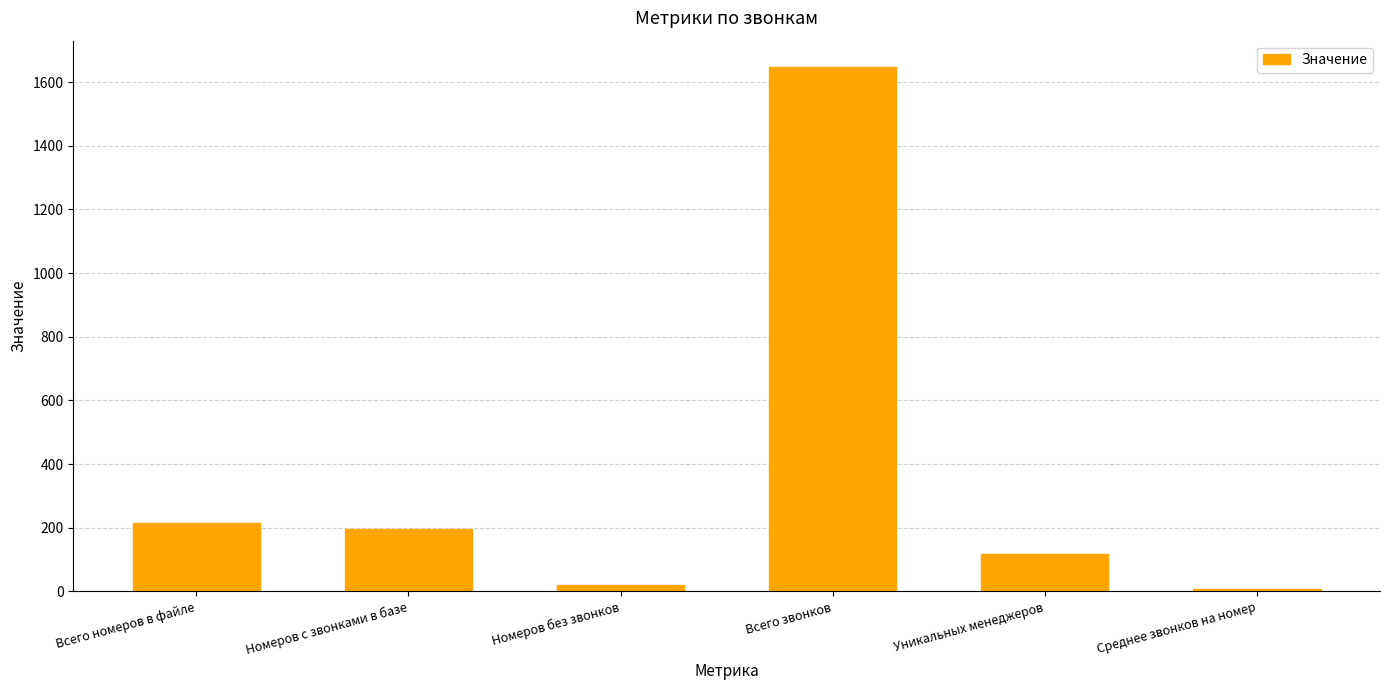

The chart shows a value of 196.0 at Номеров с звонками в базе. True or false?

True